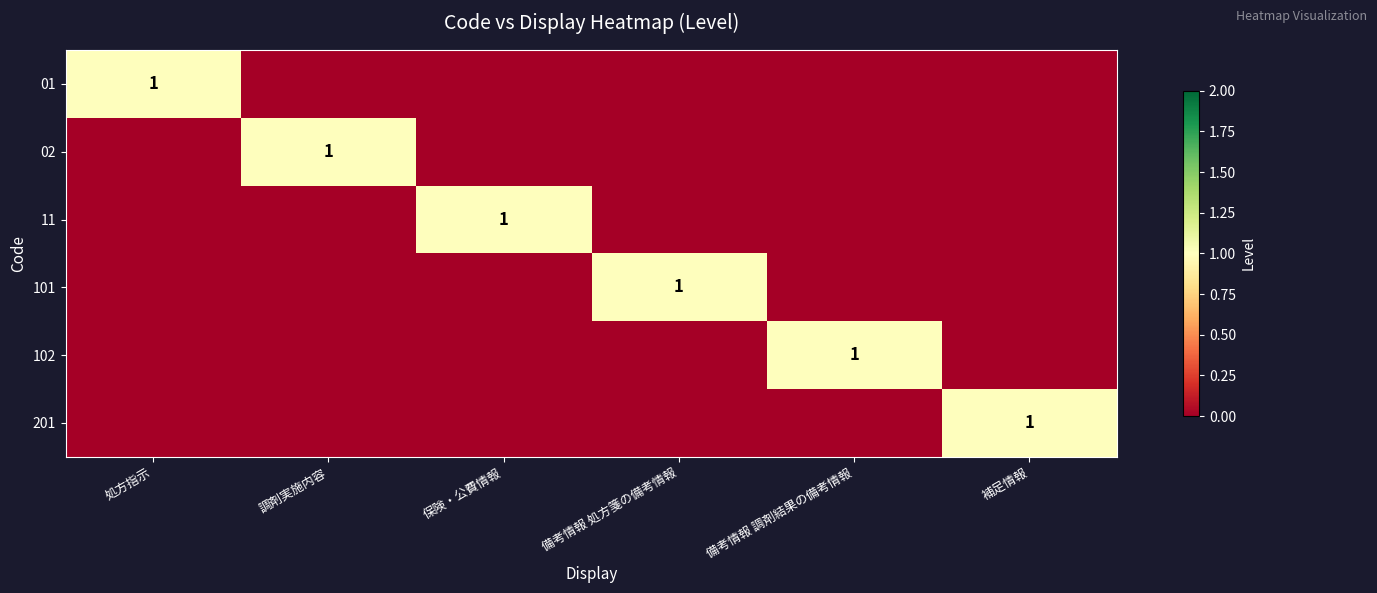

Count the 201 values in the range 0 to 1.

6